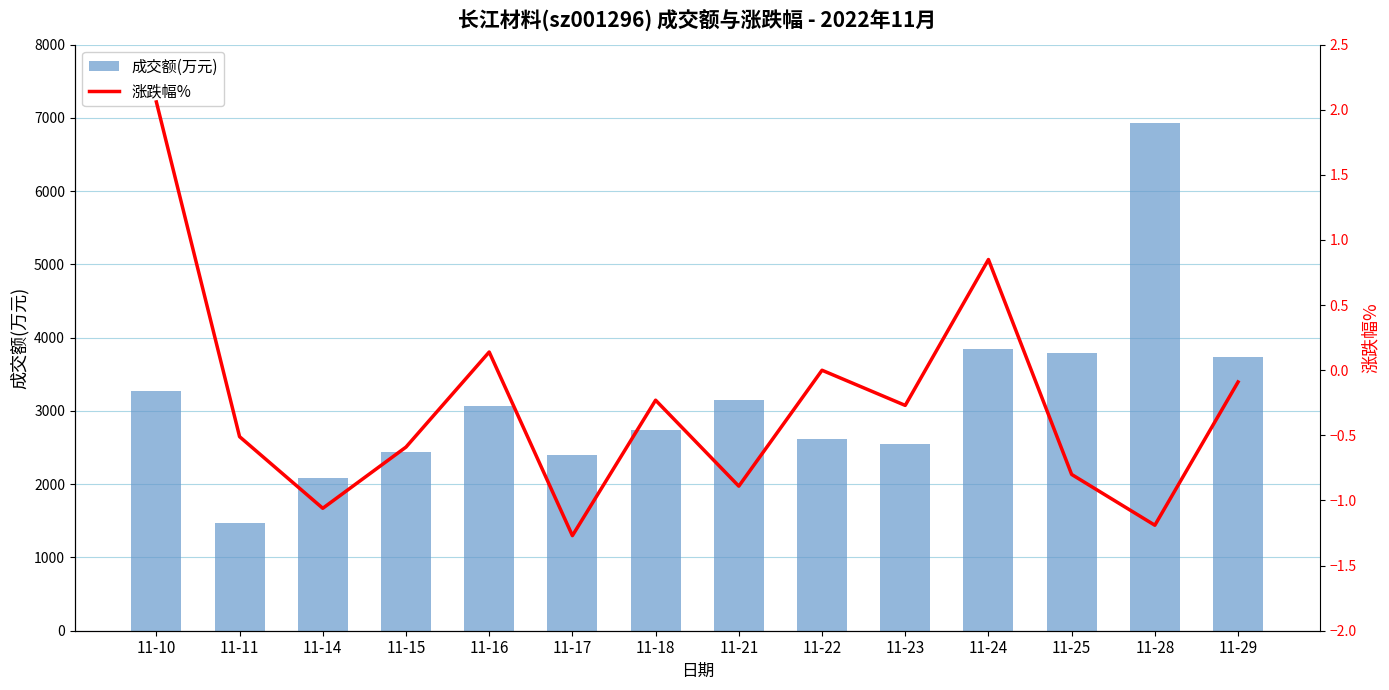

The value of 成交额(万元) at 11-15 is 3866.0. True or false?

False